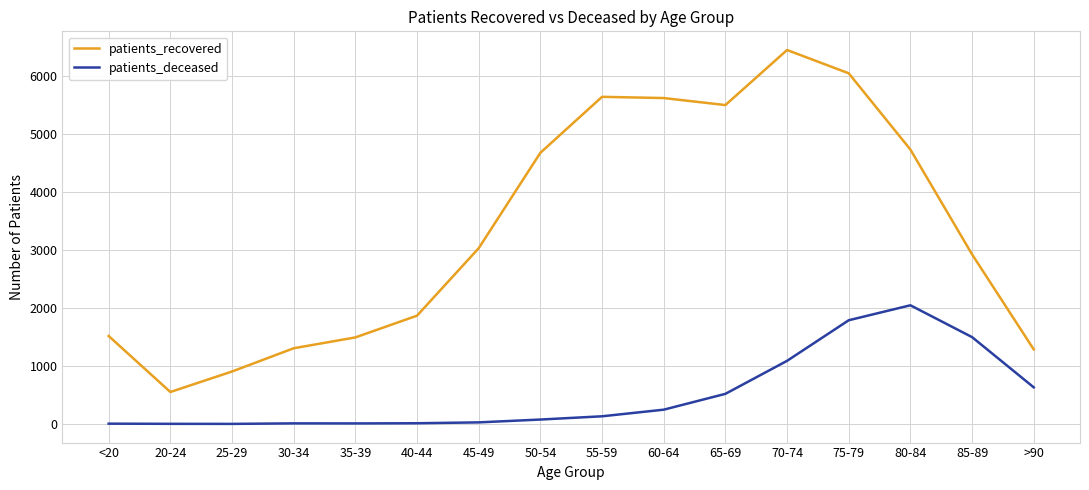

True or false: patients_deceased and patients_recovered cross at least once.

False